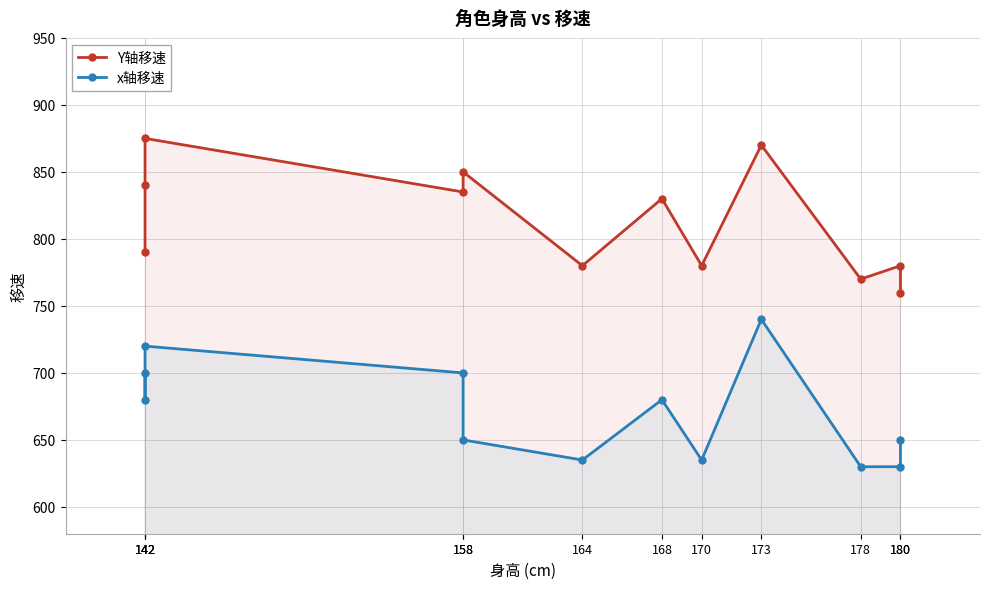

At 173, list the series in order from largest to smallest.

Y轴移速, x轴移速